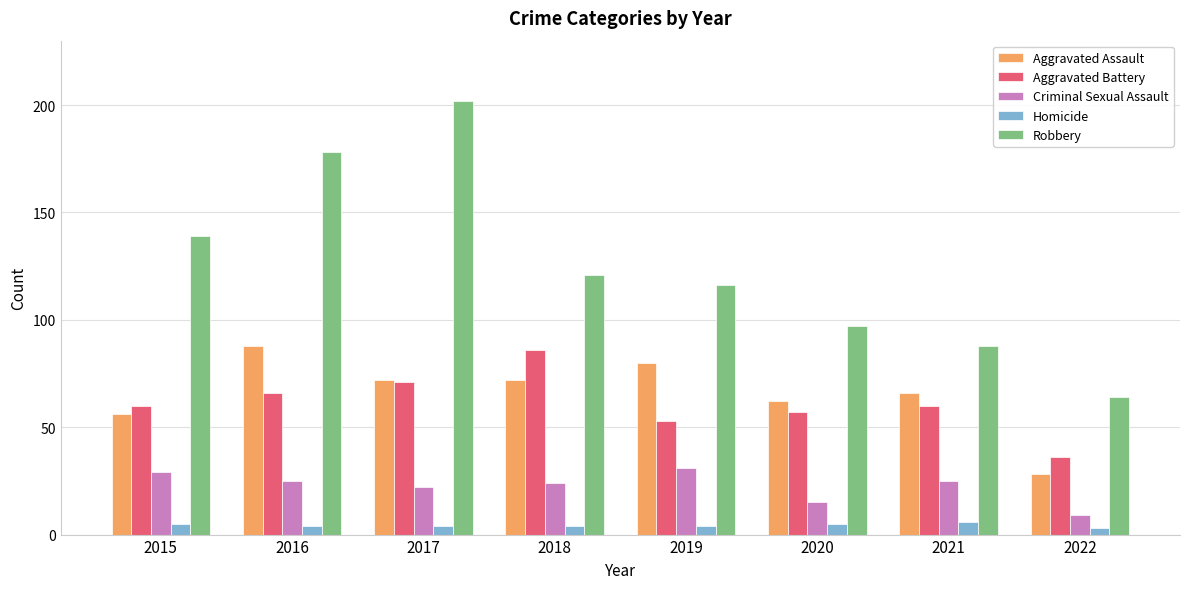

What is the minimum value for Criminal Sexual Assault?

9